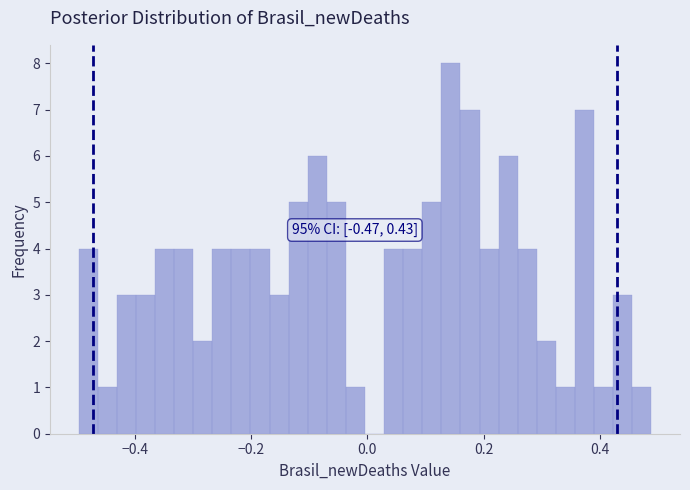

Read against the x-axis, roughly where is the centre of the tallest bar?

0.14